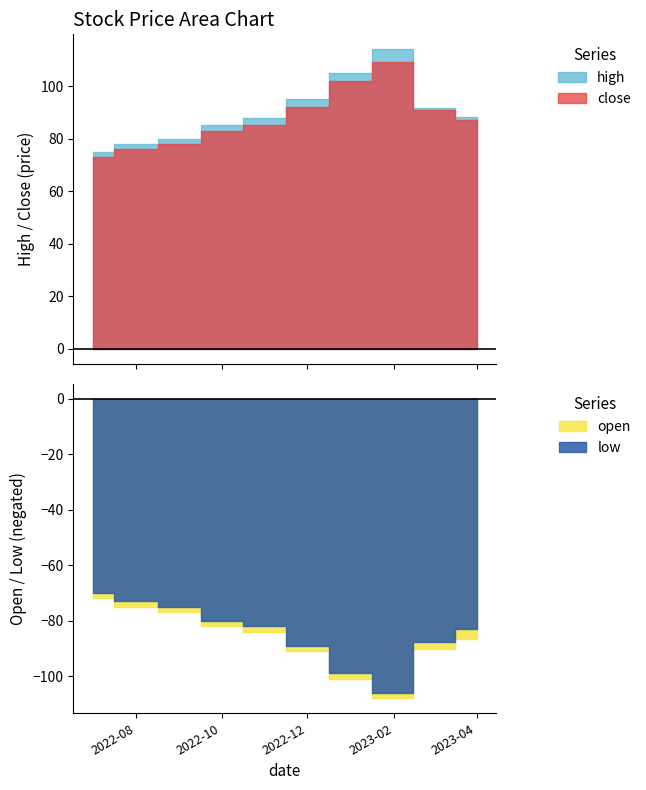

At which category is the sum across all series the highest?

2023-02-01